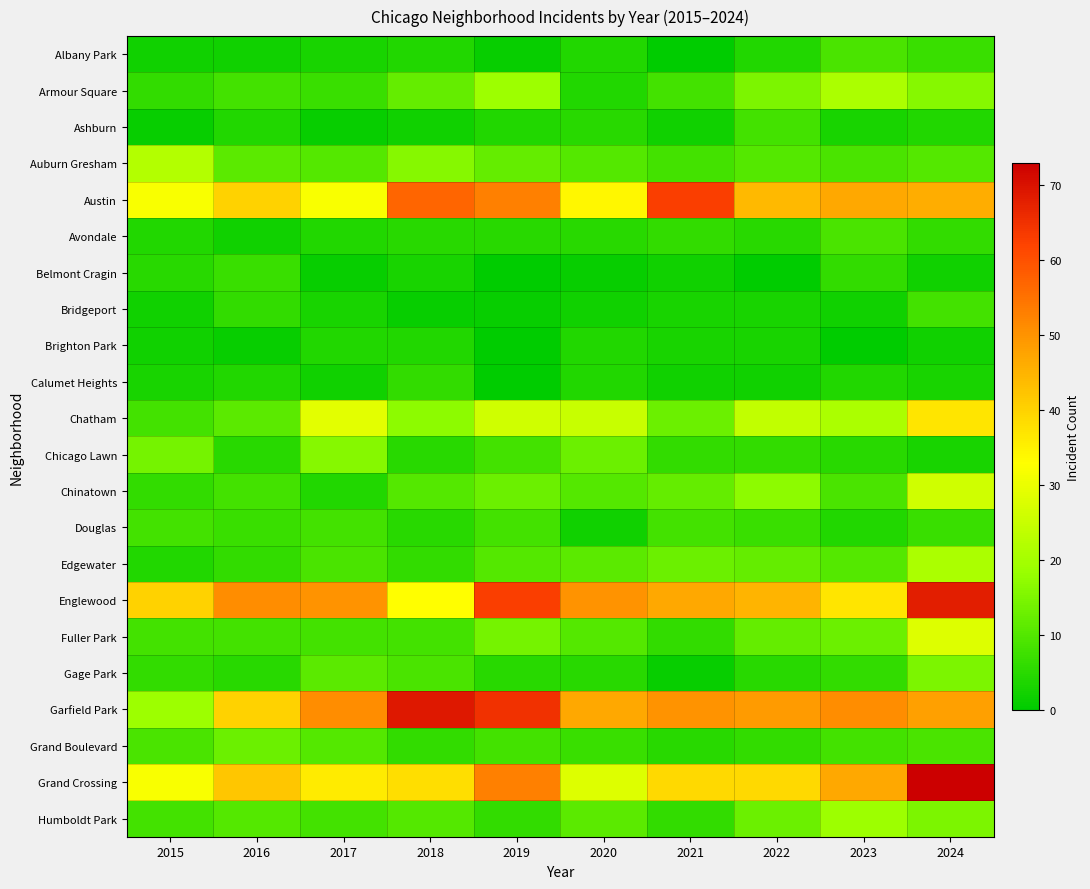

Reading right to left, list all the values displayed in this chart.

Albany Park: 2024=7	2023=9	2022=4	2021=0	2020=4	2019=1	2018=4	2017=3	2016=2	2015=2
Armour Square: 2024=16	2023=21	2022=15	2021=8	2020=4	2019=19	2018=12	2017=7	2016=8	2015=6
Ashburn: 2024=4	2023=3	2022=8	2021=2	2020=5	2019=4	2018=2	2017=1	2016=4	2015=1
Auburn Gresham: 2024=10	2023=9	2022=10	2021=8	2020=10	2019=12	2018=16	2017=10	2016=11	2015=22
Austin: 2024=46	2023=47	2022=44	2021=63	2020=34	2019=53	2018=57	2017=32	2016=40	2015=32
Avondale: 2024=6	2023=9	2022=5	2021=6	2020=5	2019=5	2018=5	2017=4	2016=2	2015=4
Belmont Cragin: 2024=2	2023=6	2022=0	2021=2	2020=1	2019=0	2018=3	2017=1	2016=7	2015=5
Bridgeport: 2024=8	2023=2	2022=3	2021=3	2020=2	2019=1	2018=1	2017=3	2016=6	2015=2
Brighton Park: 2024=2	2023=0	2022=3	2021=3	2020=4	2019=0	2018=4	2017=4	2016=1	2015=2
Calumet Heights: 2024=3	2023=4	2022=2	2021=2	2020=4	2019=0	2018=6	2017=2	2016=4	2015=3
Chatham: 2024=37	2023=21	2022=24	2021=13	2020=25	2019=26	2018=17	2017=29	2016=11	2015=8
Chicago Lawn: 2024=3	2023=5	2022=6	2021=6	2020=13	2019=8	2018=5	2017=16	2016=5	2015=14
Chinatown: 2024=26	2023=9	2022=17	2021=12	2020=10	2019=13	2018=10	2017=4	2016=8	2015=6
Douglas: 2024=7	2023=4	2022=7	2021=8	2020=2	2019=8	2018=5	2017=8	2016=7	2015=8
Edgewater: 2024=21	2023=10	2022=12	2021=13	2020=11	2019=10	2018=6	2017=9	2016=6	2015=4
Englewood: 2024=68	2023=37	2022=45	2021=47	2020=50	2019=63	2018=33	2017=50	2016=51	2015=40
Fuller Park: 2024=28	2023=13	2022=12	2021=6	2020=10	2019=14	2018=8	2017=8	2016=8	2015=8
Gage Park: 2024=15	2023=6	2022=5	2021=1	2020=5	2019=5	2018=9	2017=11	2016=5	2015=6
Garfield Park: 2024=48	2023=51	2022=49	2021=50	2020=47	2019=65	2018=69	2017=51	2016=40	2015=19
Grand Boulevard: 2024=9	2023=8	2022=6	2021=5	2020=7	2019=8	2018=6	2017=10	2016=13	2015=9
Grand Crossing: 2024=73	2023=47	2022=39	2021=39	2020=28	2019=53	2018=38	2017=36	2016=42	2015=32
Humboldt Park: 2024=15	2023=19	2022=13	2021=6	2020=11	2019=6	2018=10	2017=8	2016=10	2015=8